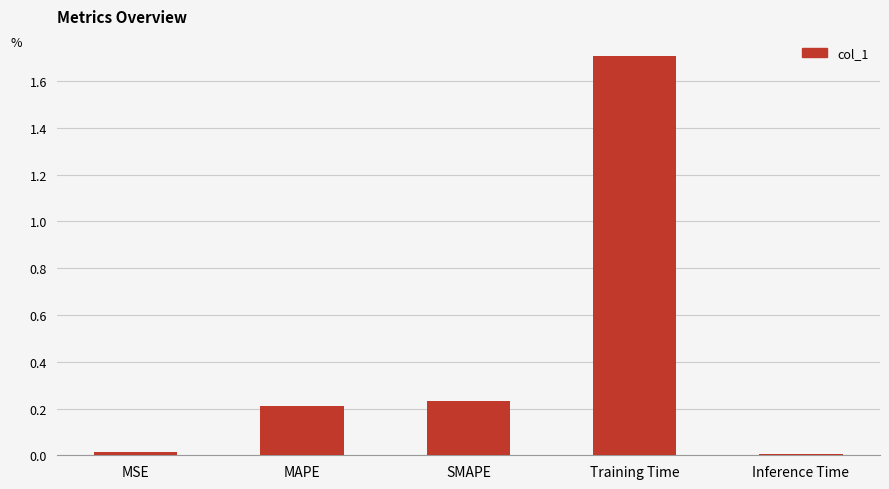

What is the change in value from SMAPE to Training Time?

+1.5